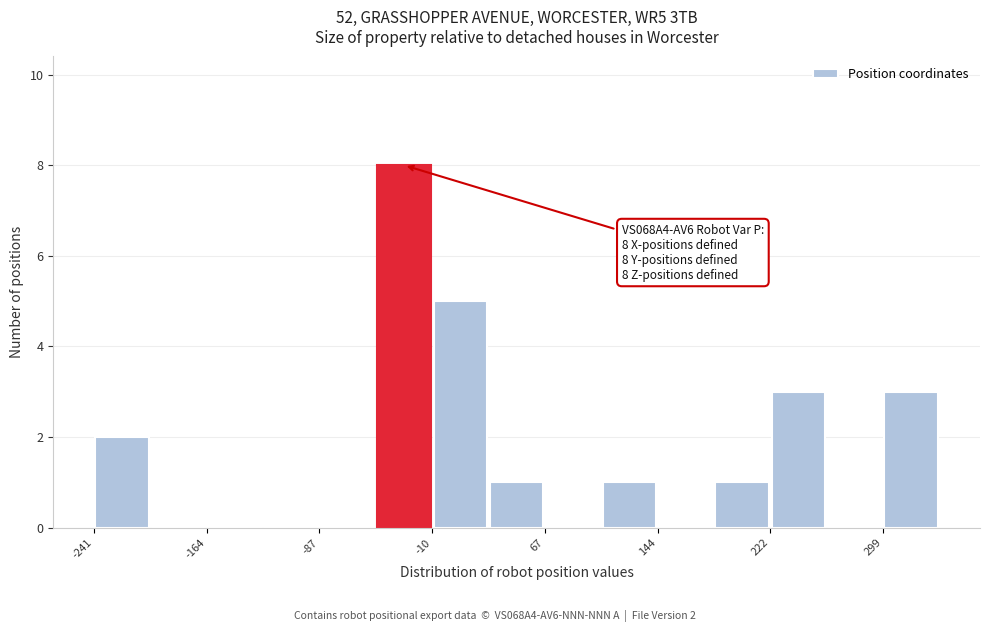

Read against the x-axis, roughly where is the centre of the tallest bar?

-30